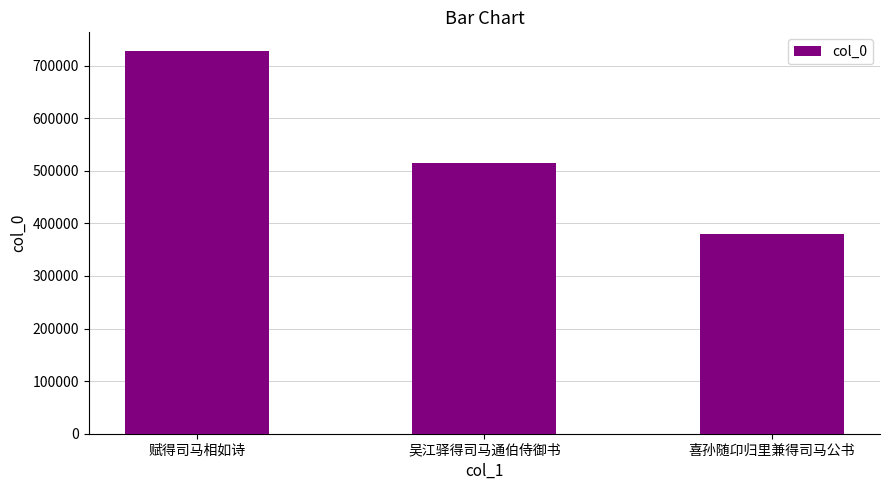

What is the value of the 2nd bar from the left?

515025